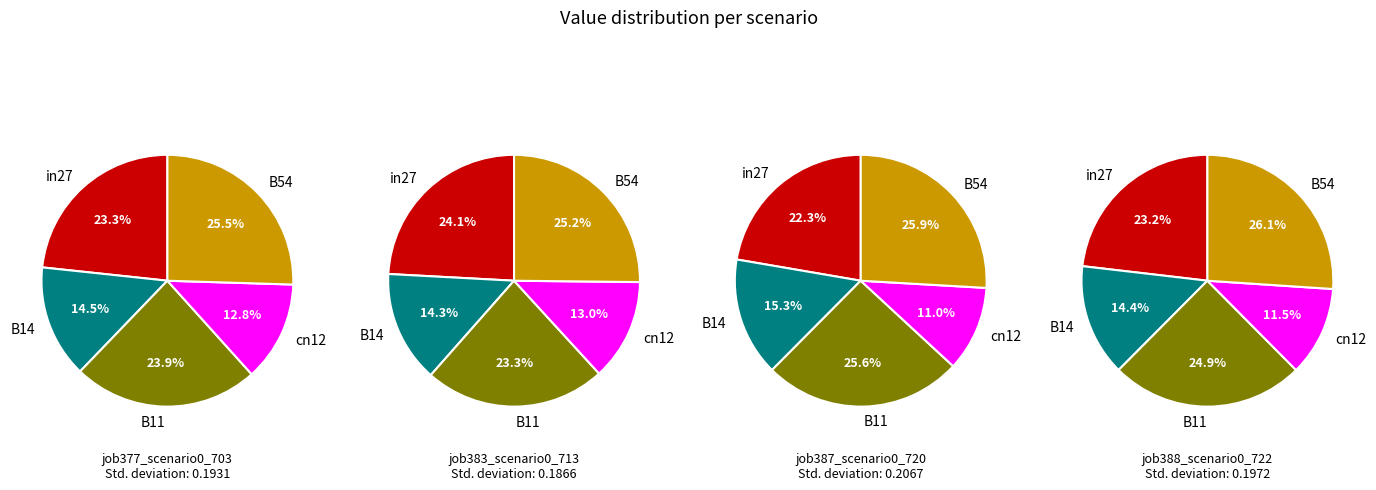

Is it true that 1 is 35% of the pie?

False